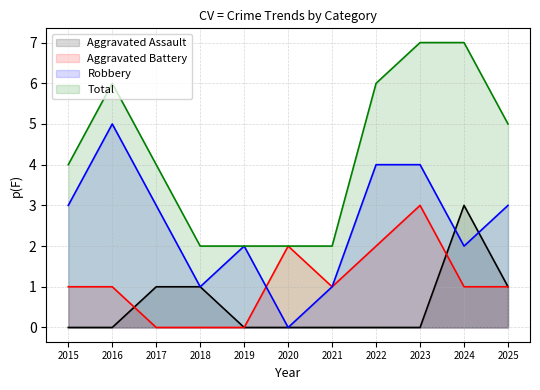

How many distinct data groups are displayed?

4